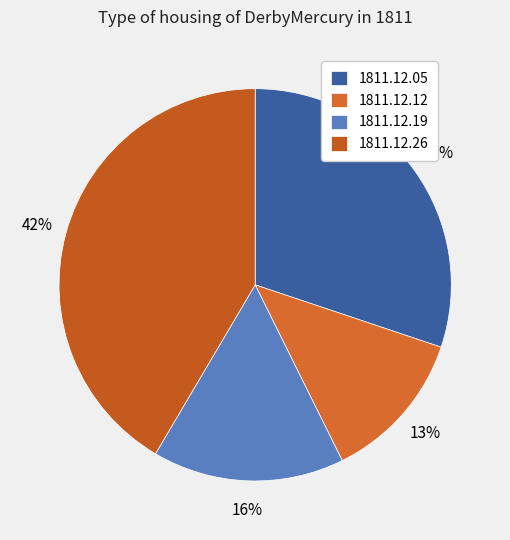

How many slices are in this pie chart?

4